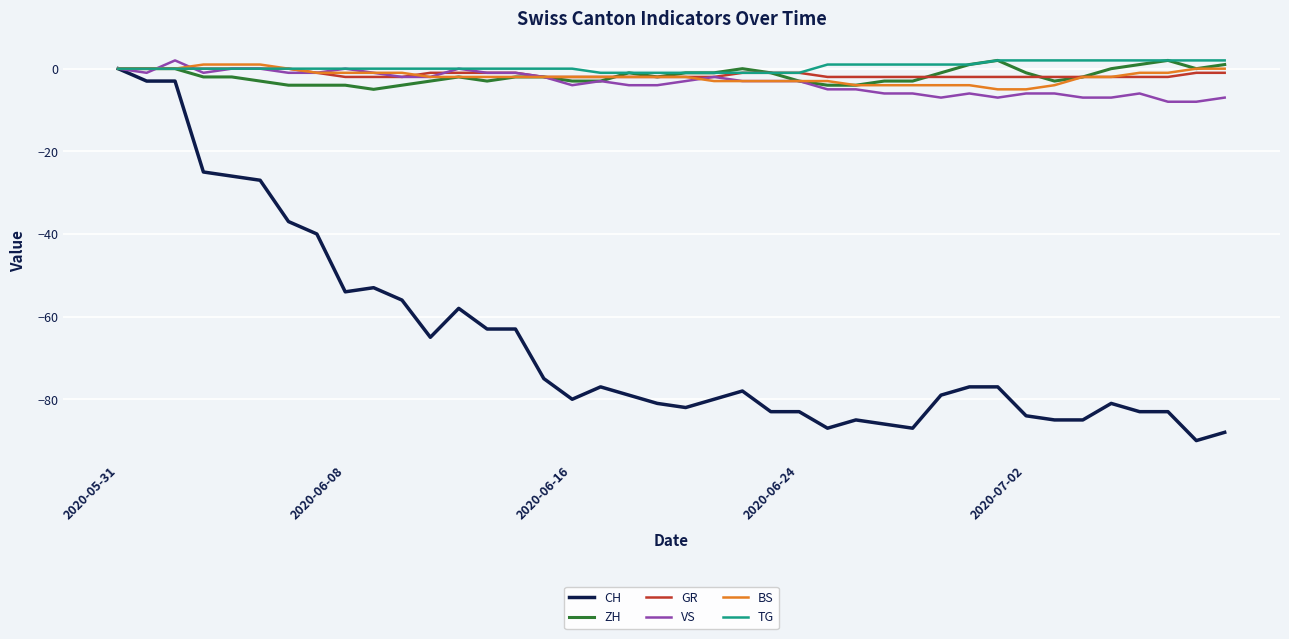

Which series has the widest spread of values?

CH